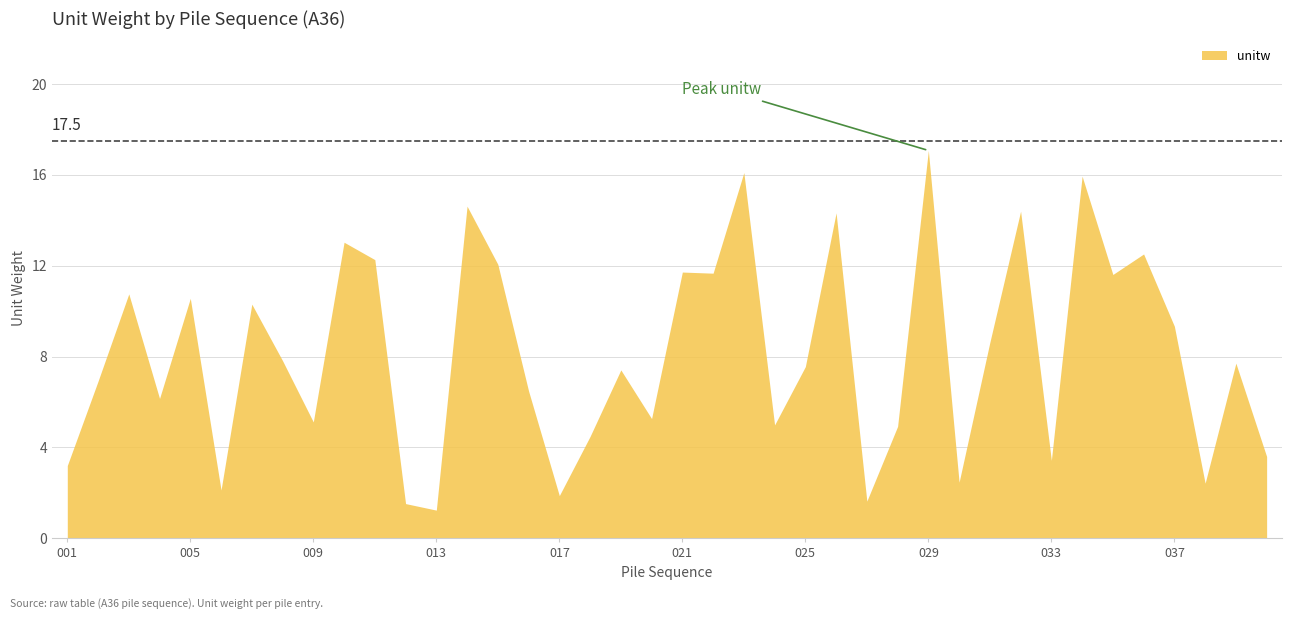

How many values are below 7?

18